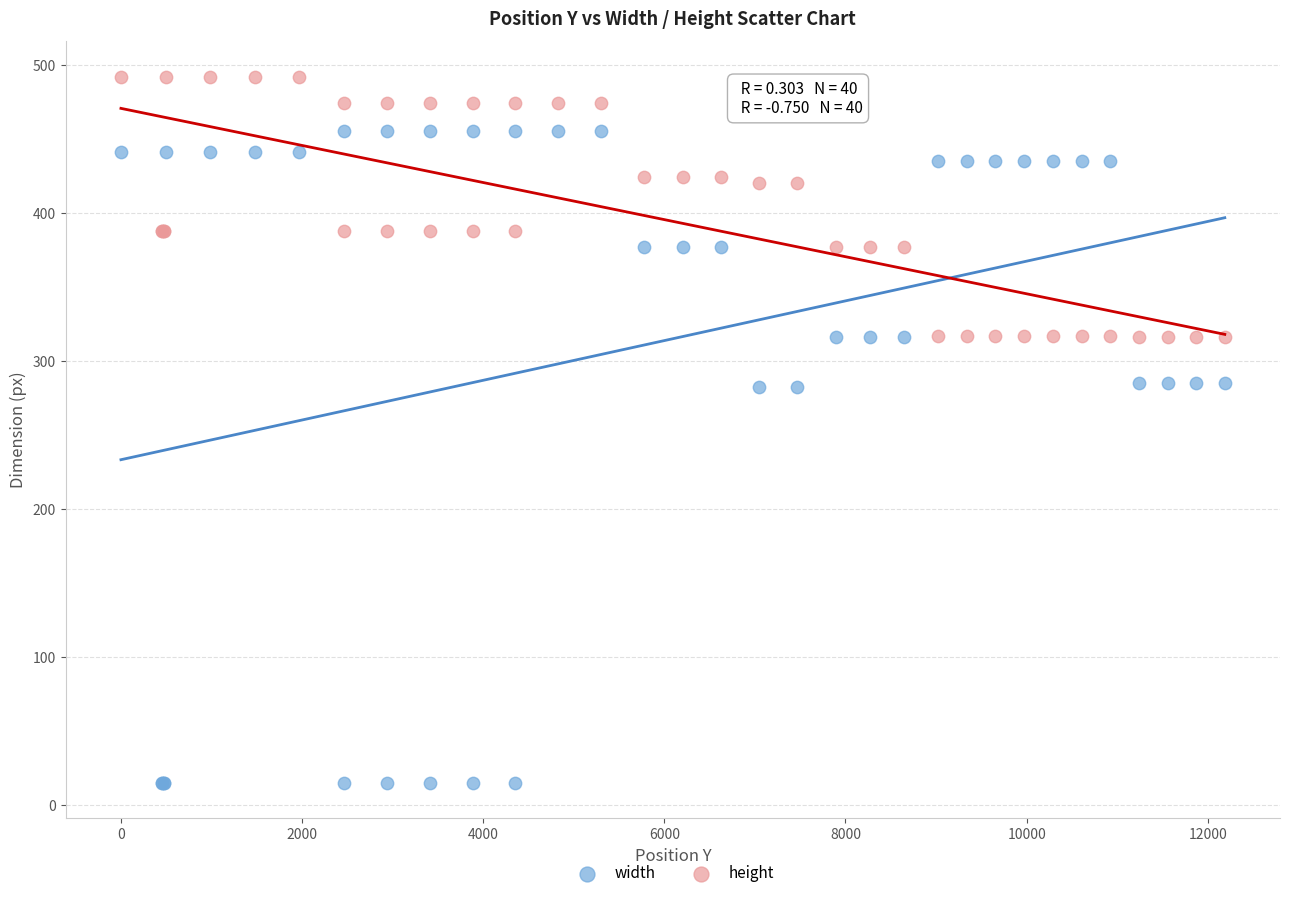

Which series has the largest Y range (max minus min)?

width